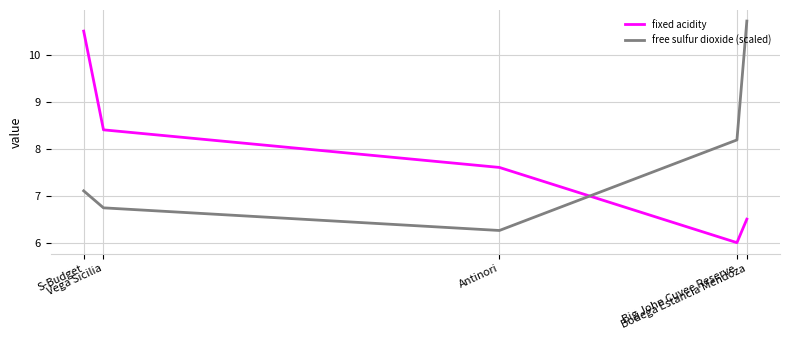

How many intersections are there between free sulfur dioxide (scaled) and fixed acidity?

1